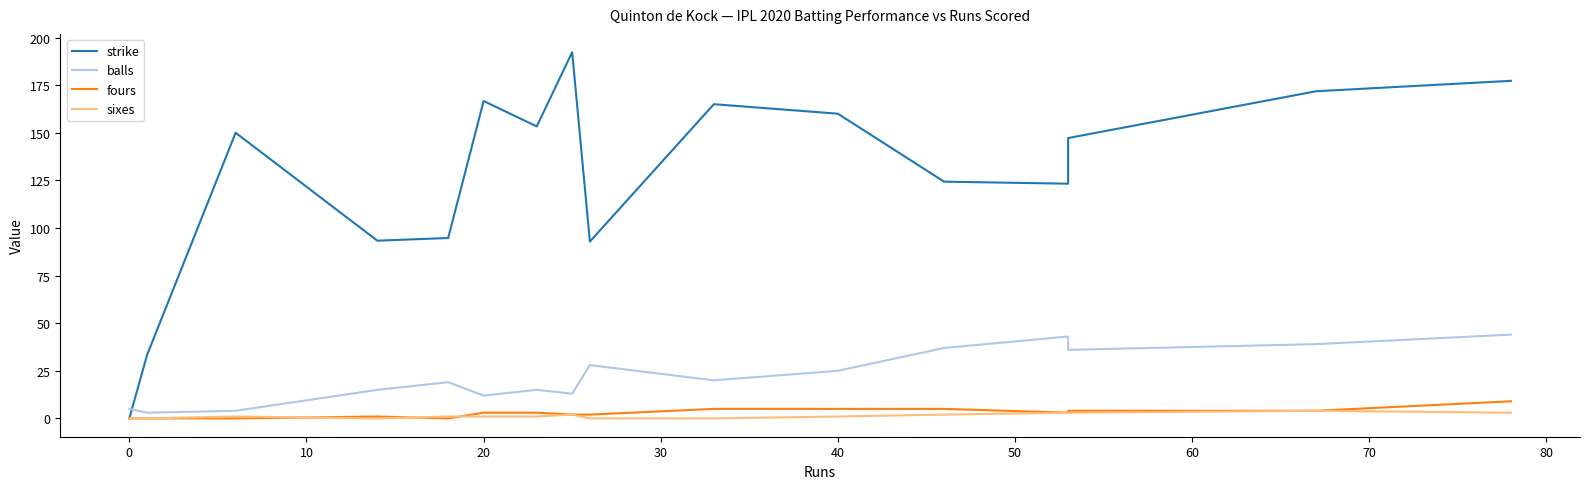

Which series has the largest range (max minus min)?

strike